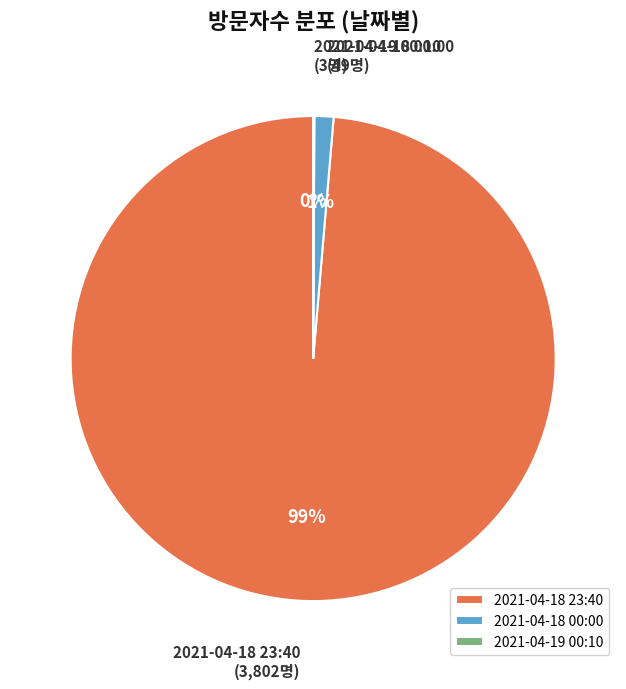

True or false: 2021-04-18 00:00 accounts for 11% of the total.

False